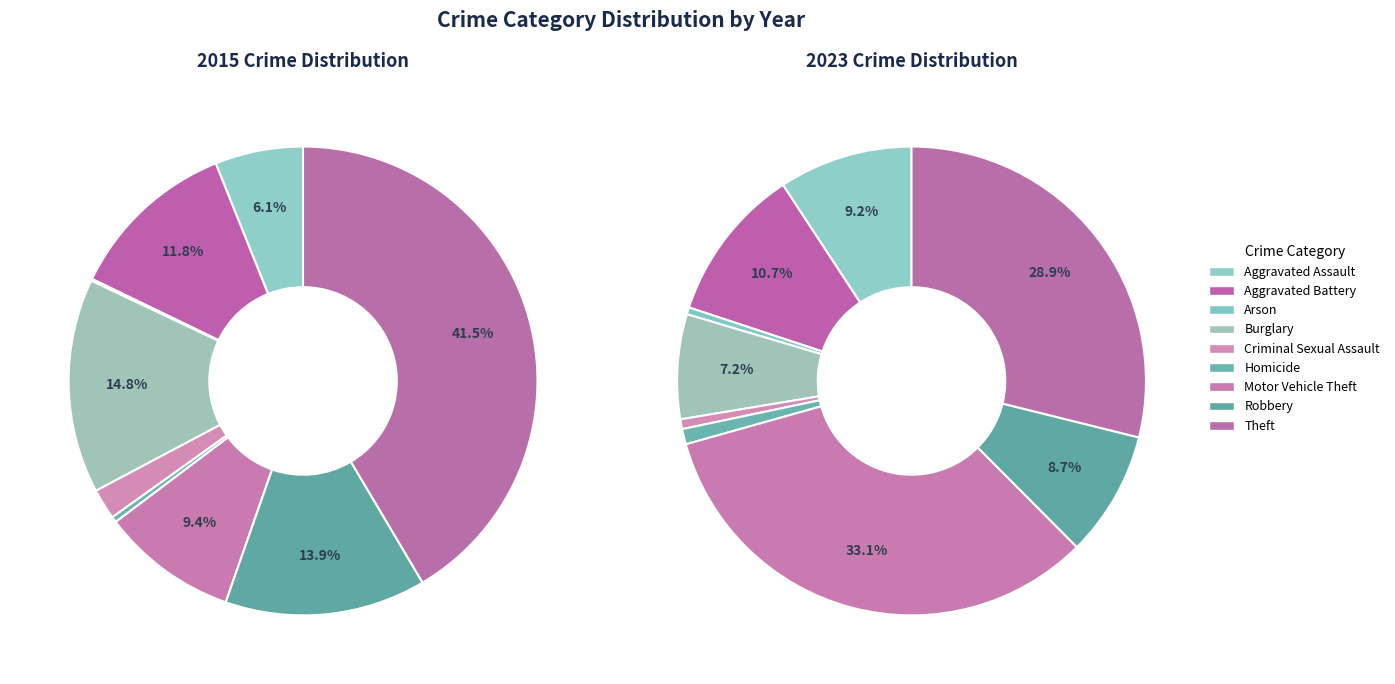

Which category has the biggest portion of the pie?

Motor Vehicle Theft